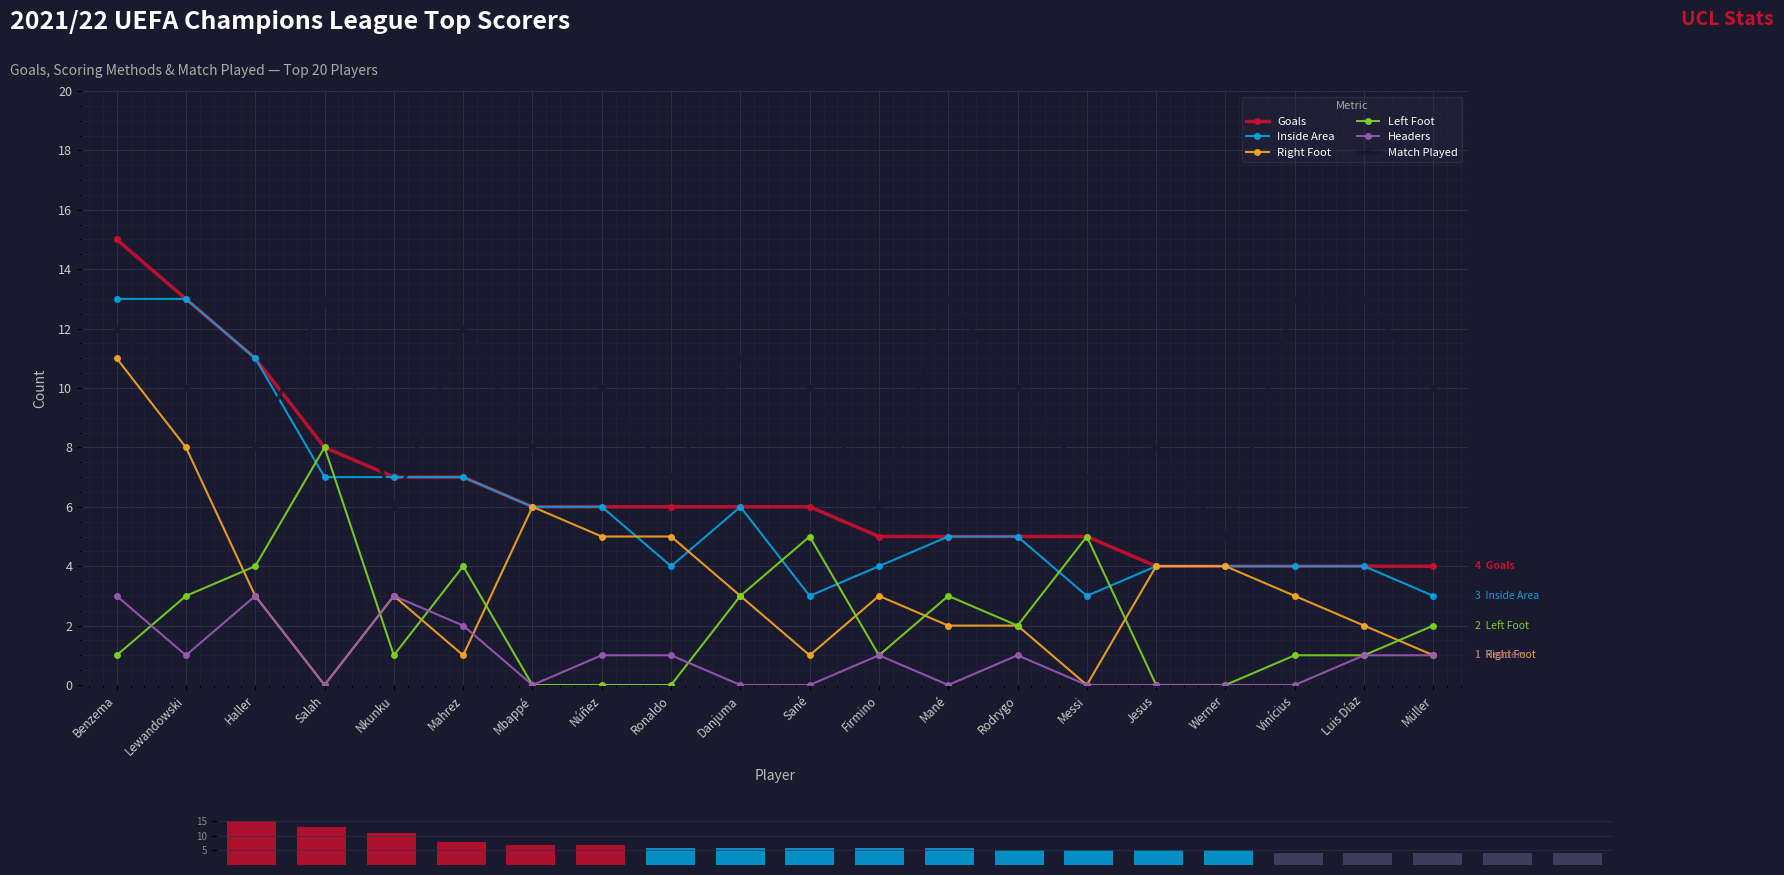

What is the difference between the maximum and second lowest values in the Left Foot series?

8